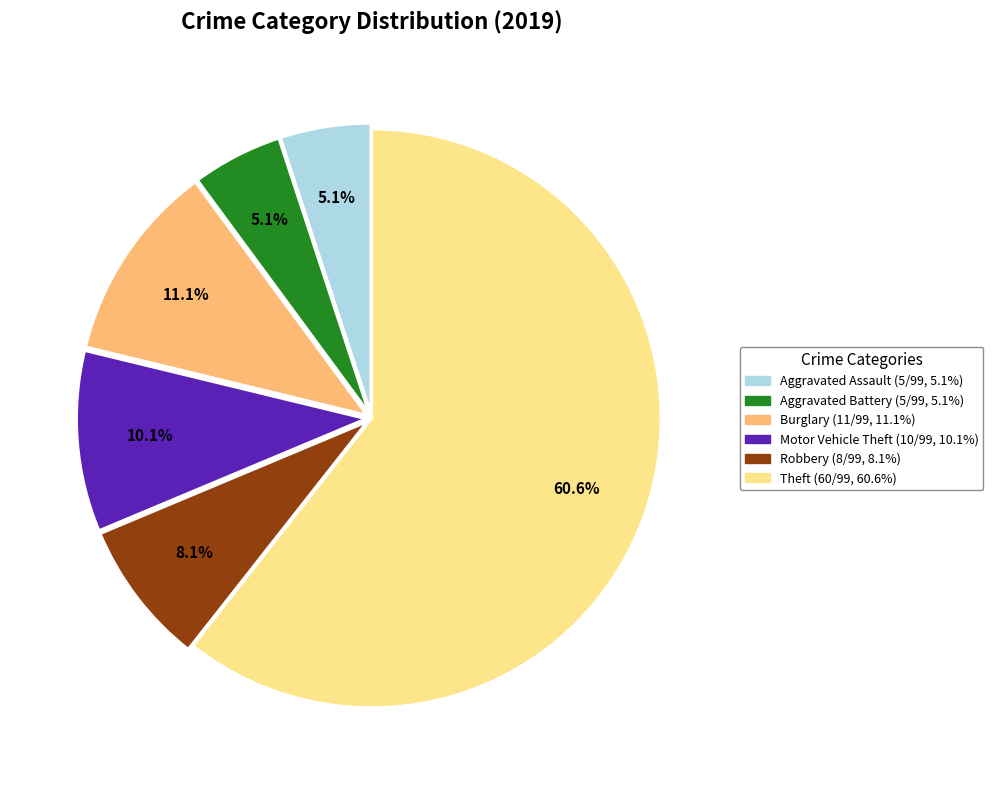

Does any single category account for the majority?

Yes